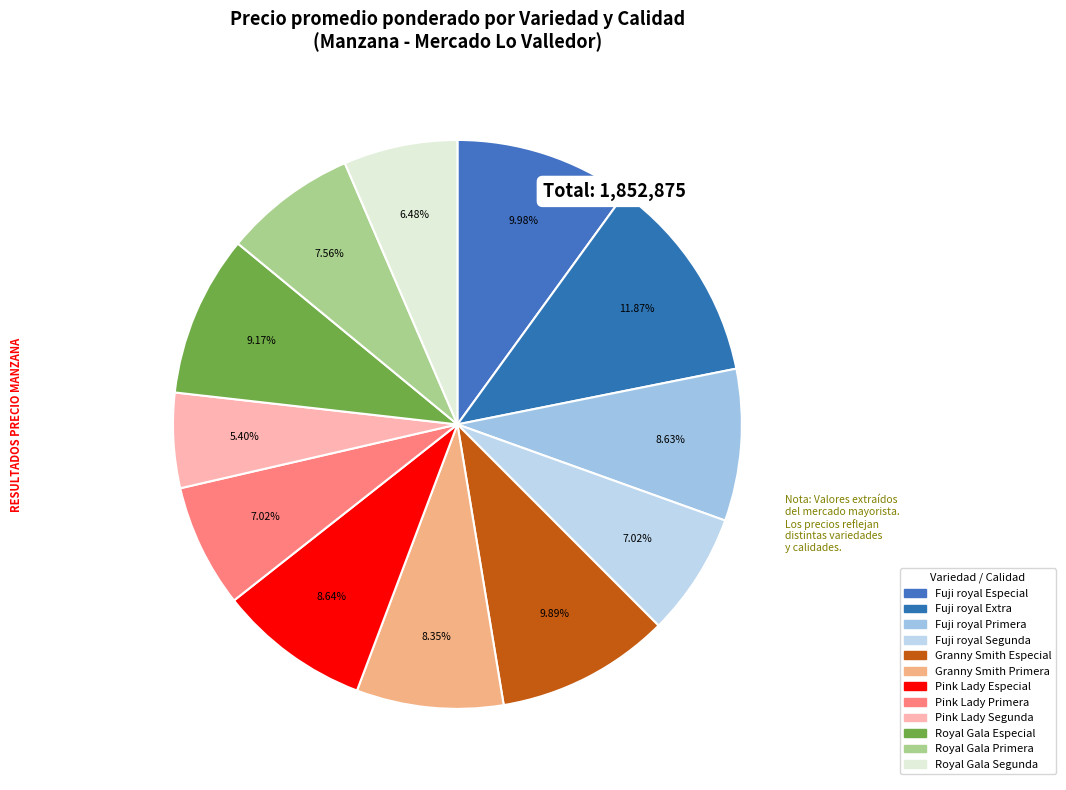

Does any single category account for the majority?

No